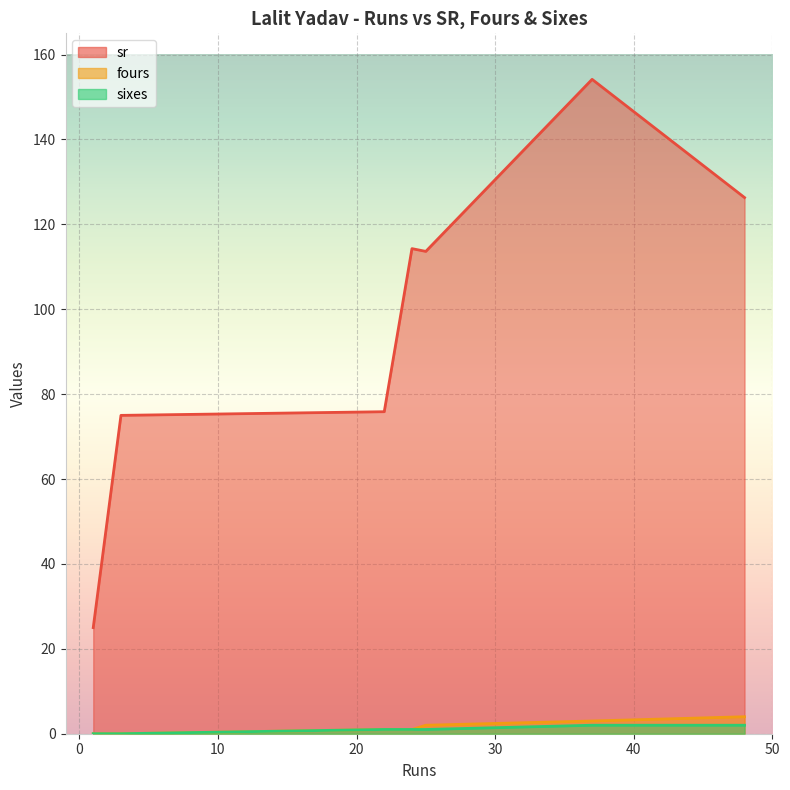

Count the number of data series in this chart.

3